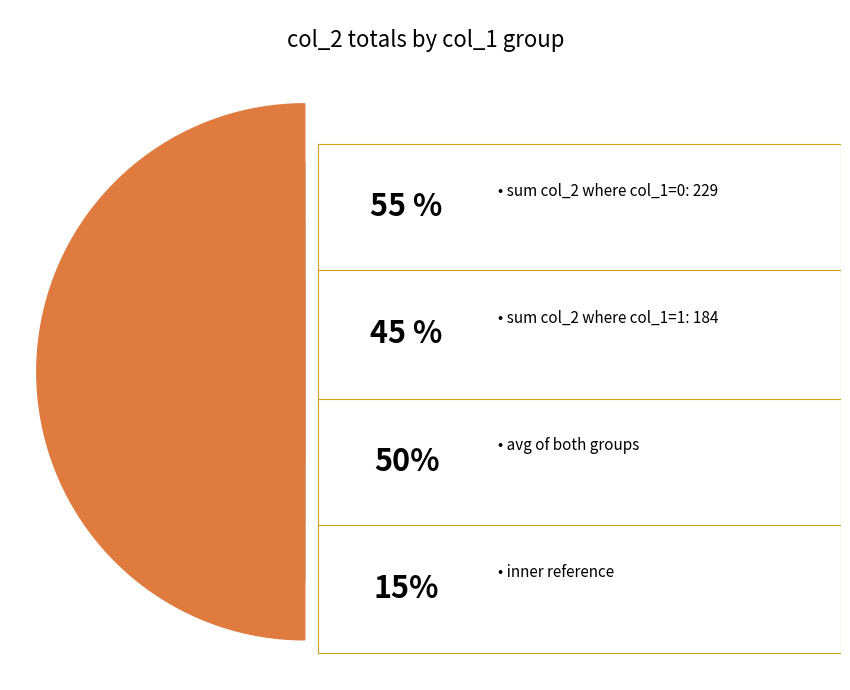

Which category has the smallest portion of the pie?

1